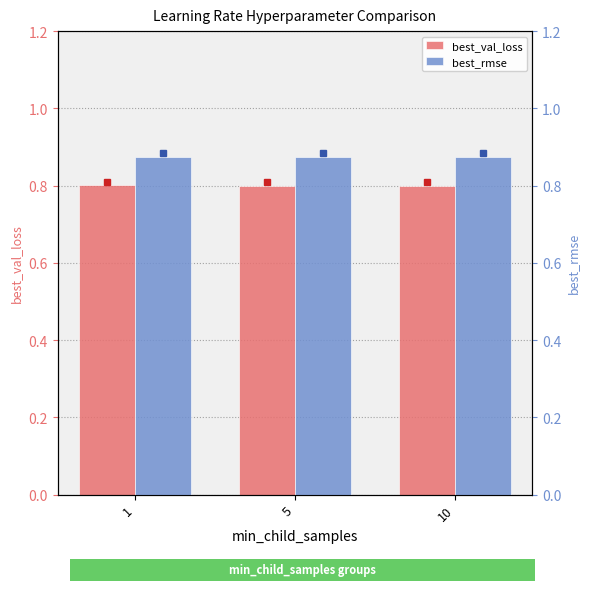

List the labels in order of best_rmse value, largest first.

5, 1, 10